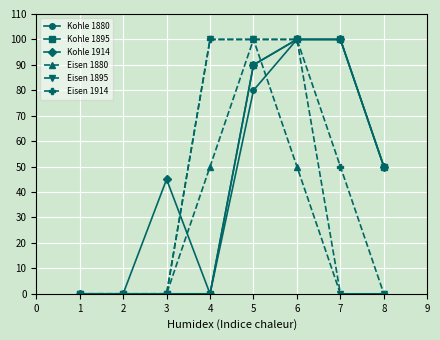

What is the difference between the maximum and minimum values in the Eisen 1880 series?

100